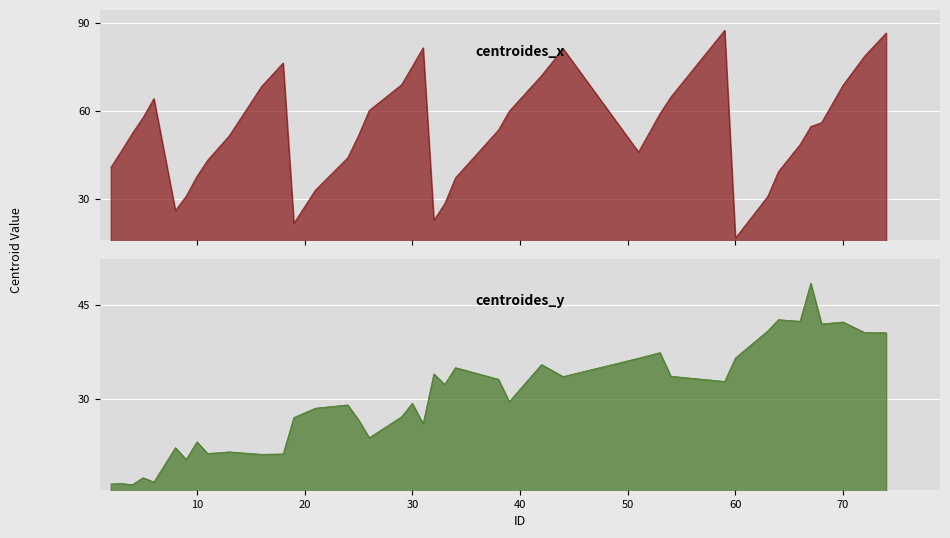

What is the smallest value displayed?

16.2